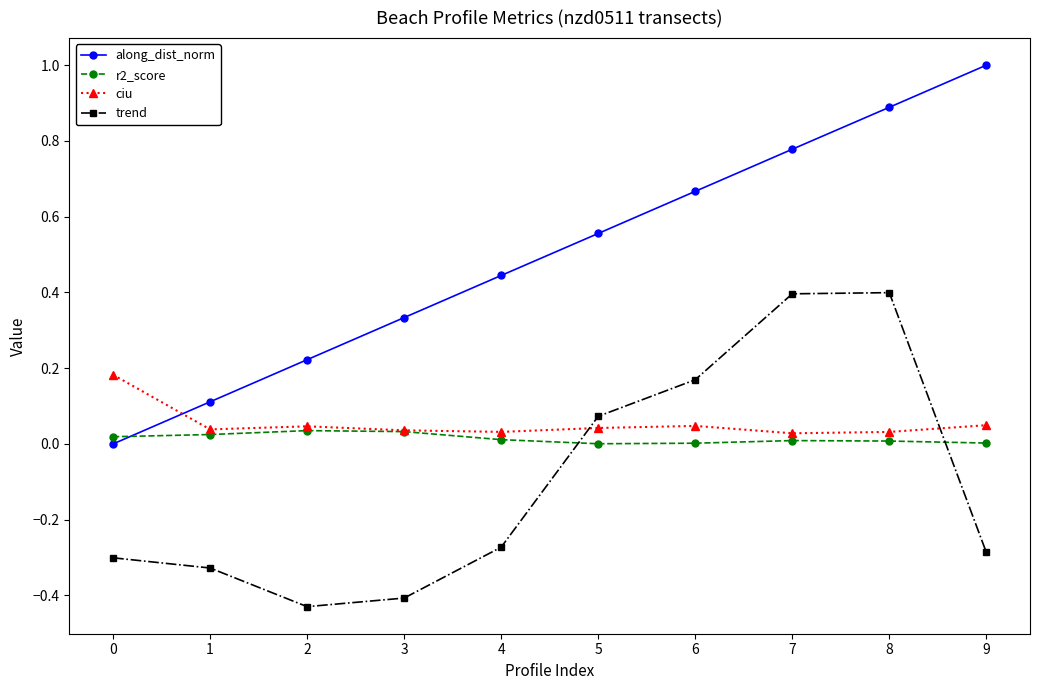

Which series has the widest spread of values?

along_dist_norm